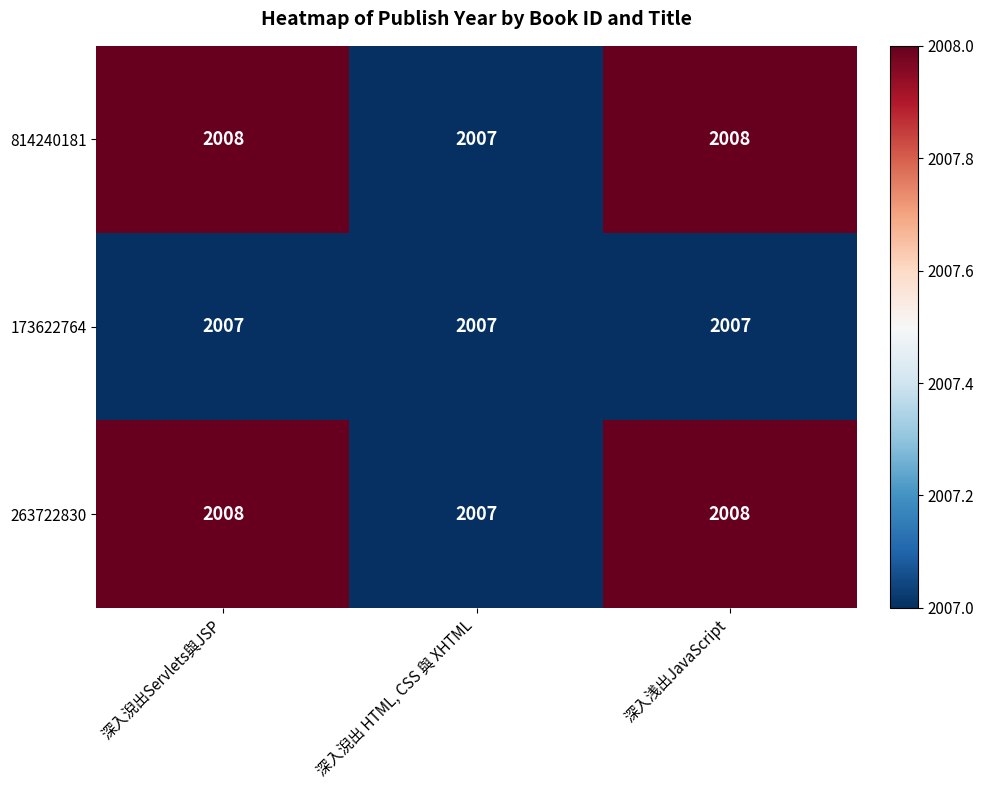

What is the greatest value displayed?

2008